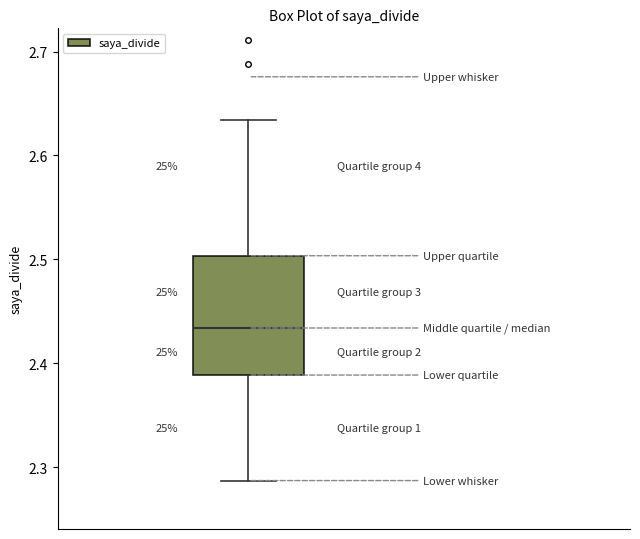

Transcribe this box plot: give where the median line is, the range the box spans, and where the two whiskers end, as read against the y-axis. The values are not printed on the chart, so give them approximately, as read against the axis.

median 2.43, box 2.39 to 2.50, whiskers 2.29 to 2.63